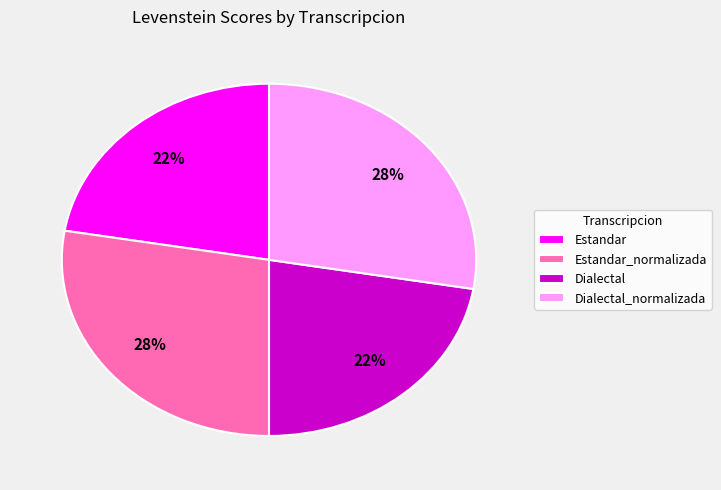

To the nearest percent, what percentage of the pie is Dialectal?

22%